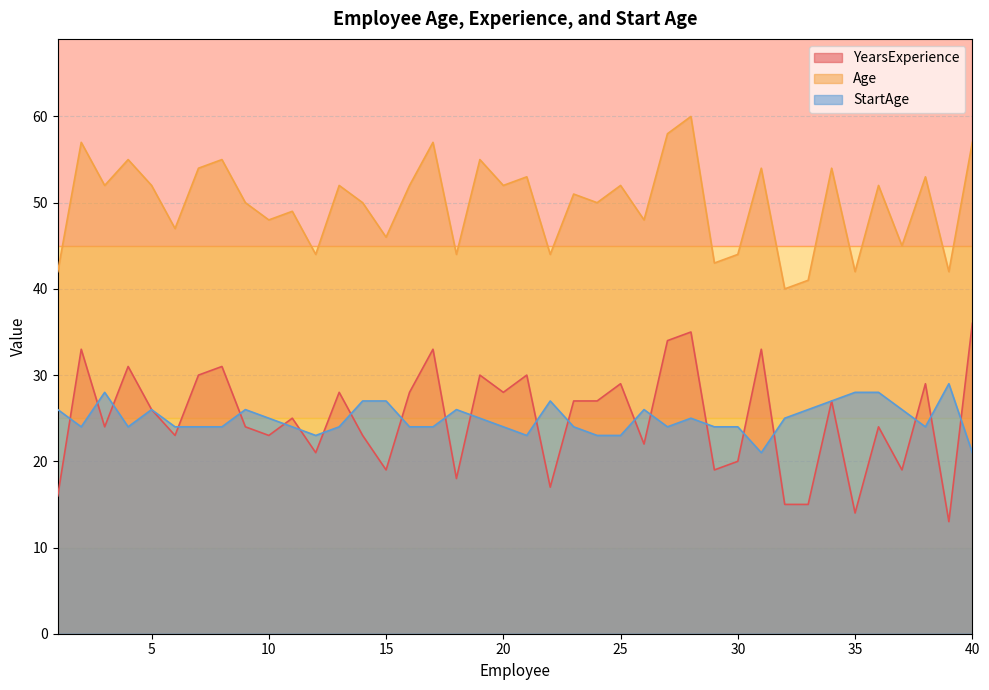

What is the difference between the second highest and minimum values in the YearsExperience series?

22